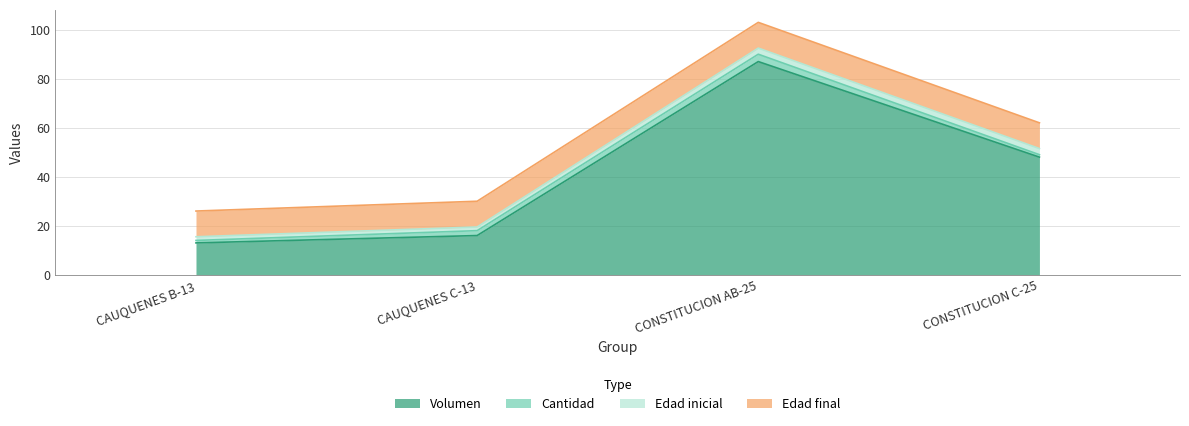

What are all the series names shown in the legend?

Volumen, Cantidad, Edad inicial, Edad final